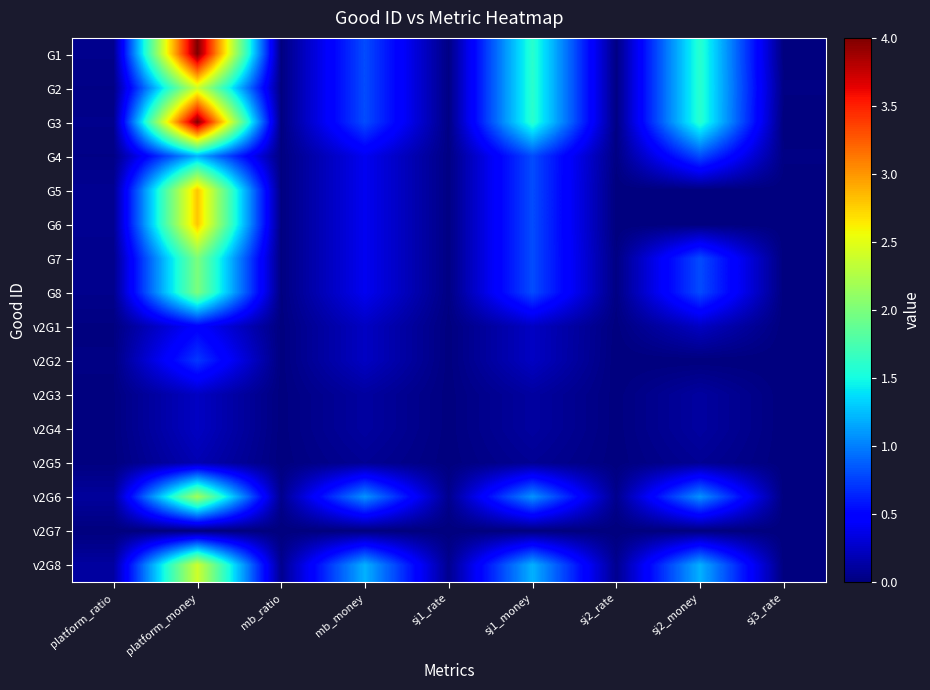

Reading left to right, list all the values displayed in this chart.

G1: platform_ratio=0.1	platform_money=4.0	mb_ratio=0.0	mb_money=0.8	sj1_rate=0.0	sj1_money=1.6	sj2_rate=0.0	sj2_money=1.6	sj3_rate=0.0
G2: platform_ratio=0.0	platform_money=2.4	mb_ratio=0.0	mb_money=0.8	sj1_rate=0.0	sj1_money=1.6	sj2_rate=0.0	sj2_money=1.6	sj3_rate=0.0
G3: platform_ratio=0.1	platform_money=4.0	mb_ratio=0.0	mb_money=0.8	sj1_rate=0.0	sj1_money=1.6	sj2_rate=0.0	sj2_money=1.6	sj3_rate=0.0
G4: platform_ratio=0.0	platform_money=1.2	mb_ratio=0.0	mb_money=0.4	sj1_rate=0.0	sj1_money=0.8	sj2_rate=0.0	sj2_money=0.8	sj3_rate=0.0
G5: platform_ratio=0.1	platform_money=2.8	mb_ratio=0.0	mb_money=0.4	sj1_rate=0.0	sj1_money=0.8	sj2_rate=0.0	sj2_money=0.0	sj3_rate=0.0
G6: platform_ratio=0.1	platform_money=2.8	mb_ratio=0.0	mb_money=0.4	sj1_rate=0.0	sj1_money=0.8	sj2_rate=0.0	sj2_money=0.0	sj3_rate=0.0
G7: platform_ratio=0.1	platform_money=2.0	mb_ratio=0.0	mb_money=0.4	sj1_rate=0.0	sj1_money=0.8	sj2_rate=0.0	sj2_money=0.8	sj3_rate=0.0
G8: platform_ratio=0.1	platform_money=2.0	mb_ratio=0.0	mb_money=0.4	sj1_rate=0.0	sj1_money=0.8	sj2_rate=0.0	sj2_money=0.8	sj3_rate=0.0
v2G1: platform_ratio=0.0	platform_money=0.5	mb_ratio=0.0	mb_money=0.2	sj1_rate=0.0	sj1_money=0.2	sj2_rate=0.0	sj2_money=0.2	sj3_rate=0.0
v2G2: platform_ratio=0.0	platform_money=0.7	mb_ratio=0.0	mb_money=0.2	sj1_rate=0.0	sj1_money=0.2	sj2_rate=0.0	sj2_money=0.0	sj3_rate=0.0
v2G3: platform_ratio=0.0	platform_money=0.2	mb_ratio=0.0	mb_money=0.1	sj1_rate=0.0	sj1_money=0.1	sj2_rate=0.0	sj2_money=0.1	sj3_rate=0.0
v2G4: platform_ratio=0.0	platform_money=0.2	mb_ratio=0.0	mb_money=0.1	sj1_rate=0.0	sj1_money=0.1	sj2_rate=0.0	sj2_money=0.1	sj3_rate=0.0
v2G5: platform_ratio=0.0	platform_money=0.2	mb_ratio=0.0	mb_money=0.1	sj1_rate=0.0	sj1_money=0.1	sj2_rate=0.0	sj2_money=0.1	sj3_rate=0.0
v2G6: platform_ratio=0.1	platform_money=2.2	mb_ratio=0.1	mb_money=1.1	sj1_rate=0.1	sj1_money=1.1	sj2_rate=0.1	sj2_money=1.1	sj3_rate=0.0
v2G7: platform_ratio=0.0	platform_money=0.0	mb_ratio=0.0	mb_money=0.0	sj1_rate=0.0	sj1_money=0.0	sj2_rate=0.0	sj2_money=0.0	sj3_rate=0.0
v2G8: platform_ratio=0.1	platform_money=2.4	mb_ratio=0.1	mb_money=1.2	sj1_rate=0.1	sj1_money=1.2	sj2_rate=0.1	sj2_money=1.2	sj3_rate=0.0